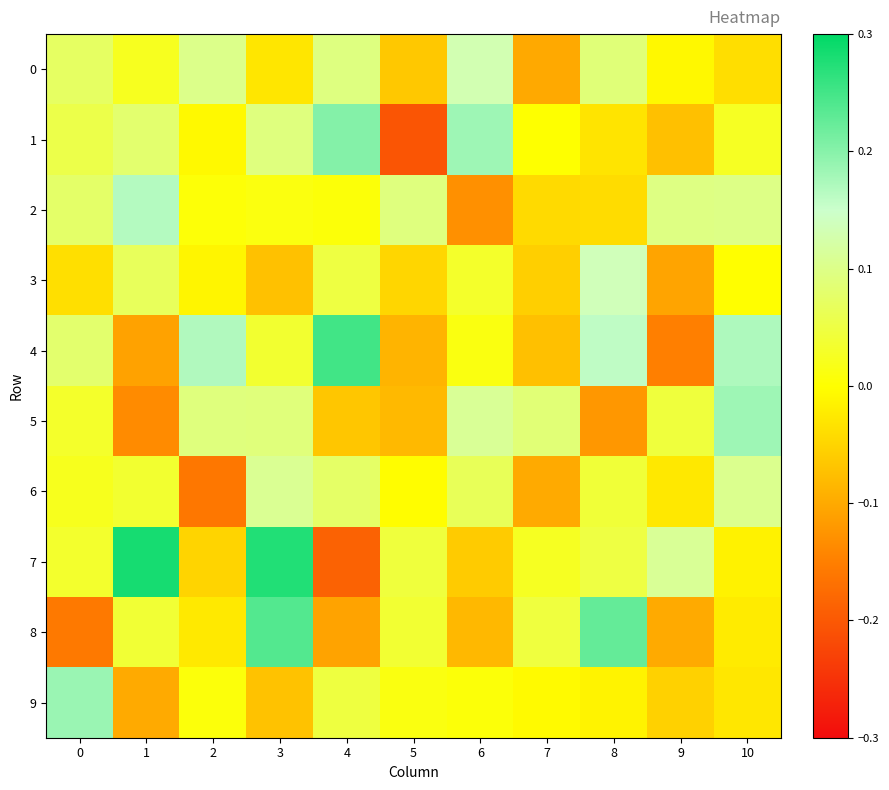

Which series has the largest range (max minus min)?

7